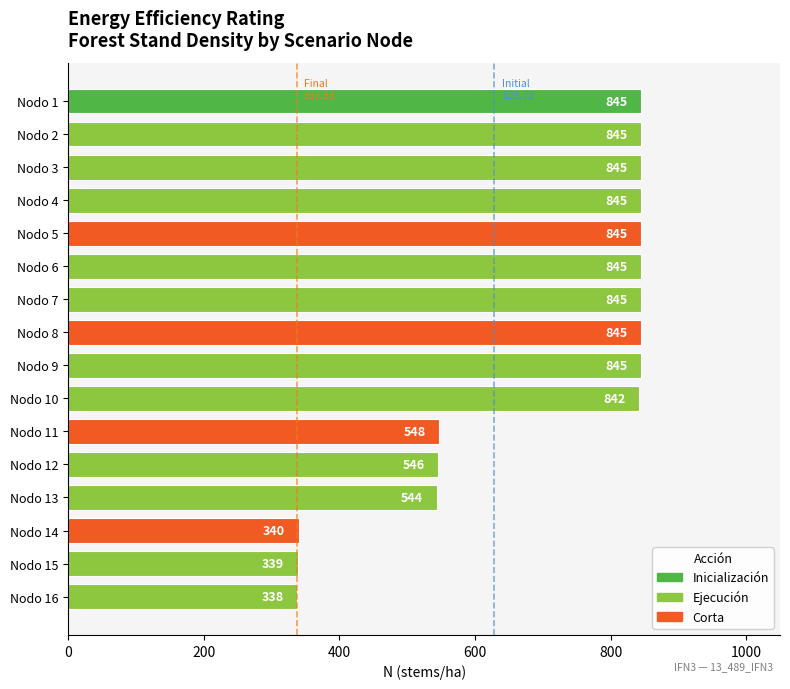

Which label corresponds to the smallest value in the chart?

Nodo 16